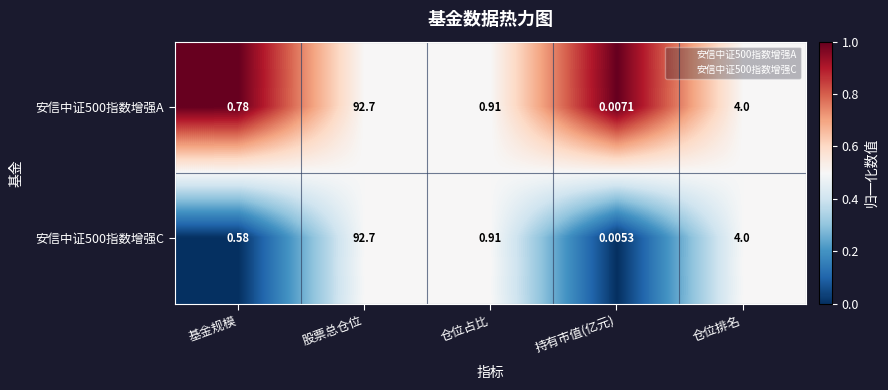

At which label is 安信中证500指数增强A closest to 46?

仓位排名